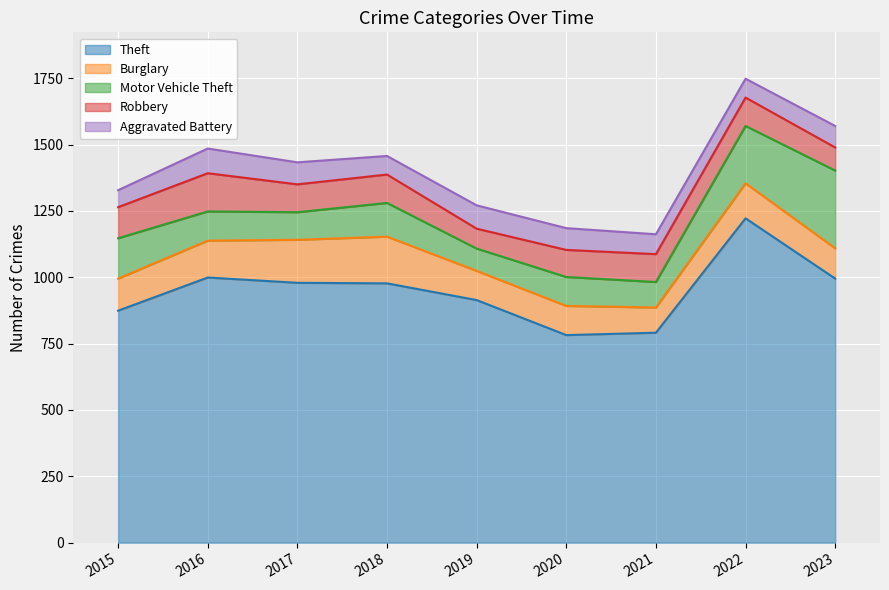

Is it true that Burglary equals 176 at 2018?

True